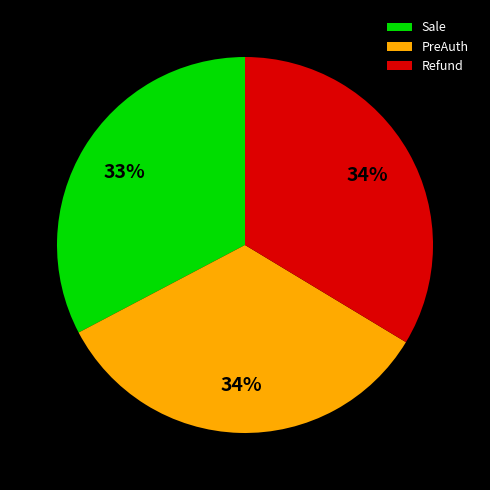

Between Sale and PreAuth, which is larger?

PreAuth